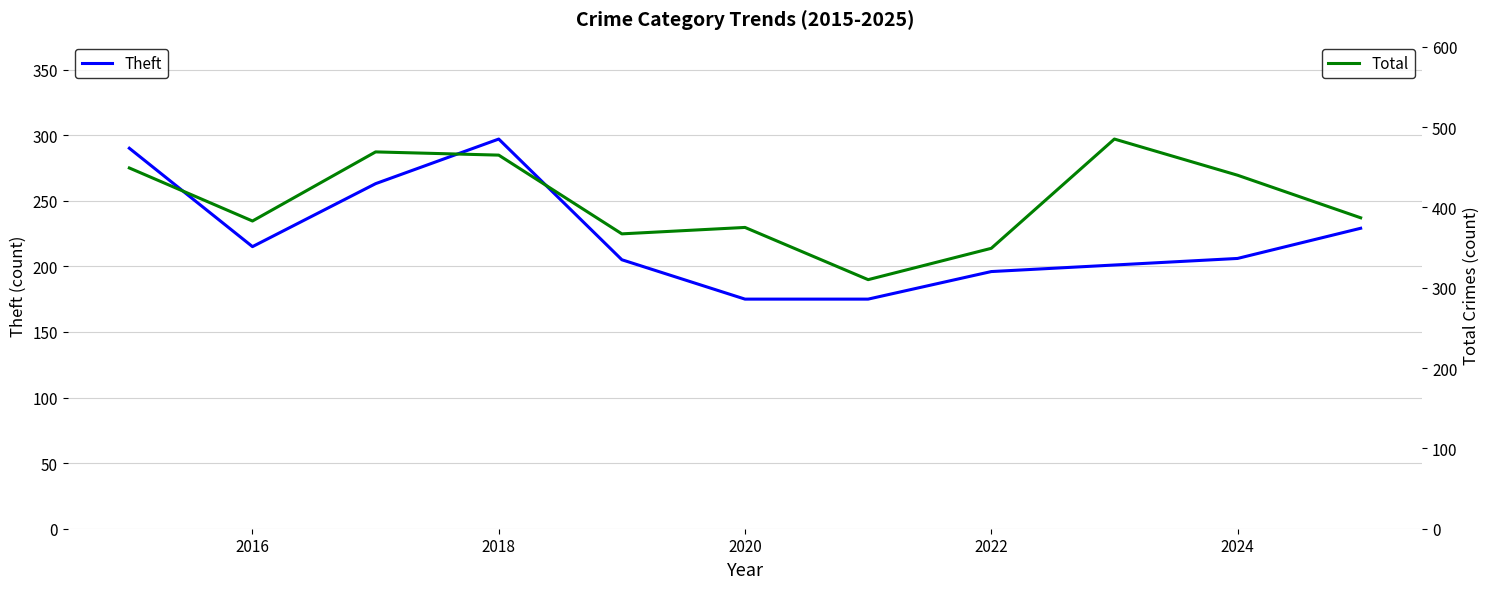

True or false: Total and Theft cross at least once.

False